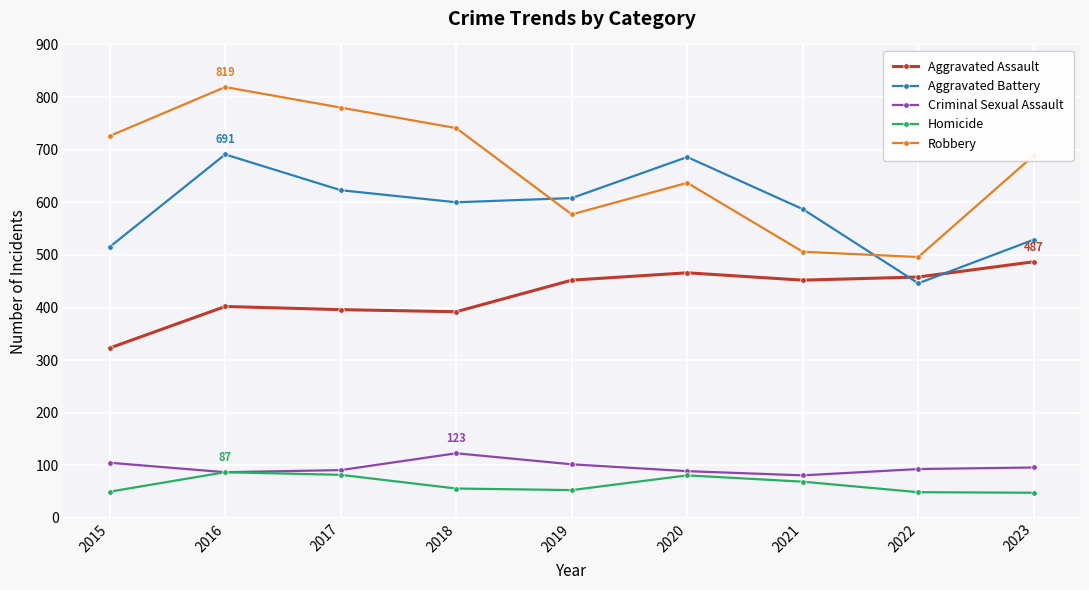

At 2019, list the series in order from smallest to largest.

Homicide, Criminal Sexual Assault, Aggravated Assault, Robbery, Aggravated Battery